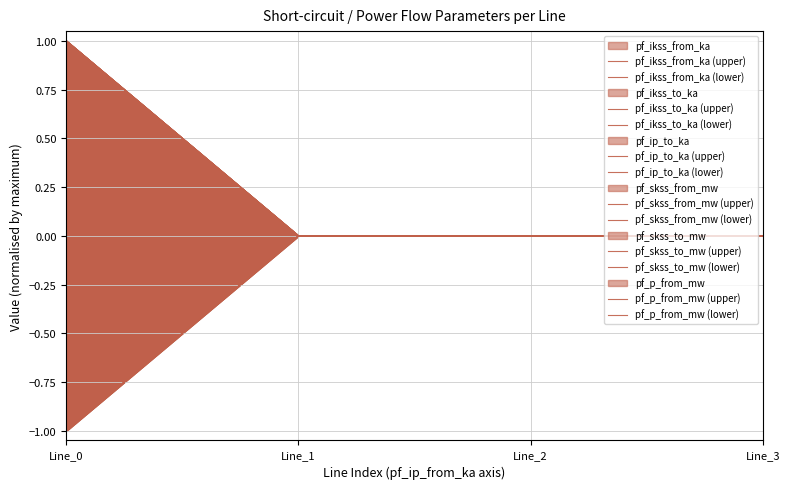

Between Line_2 and Line_3, which series saw the biggest shift?

pf_ikss_from_ka